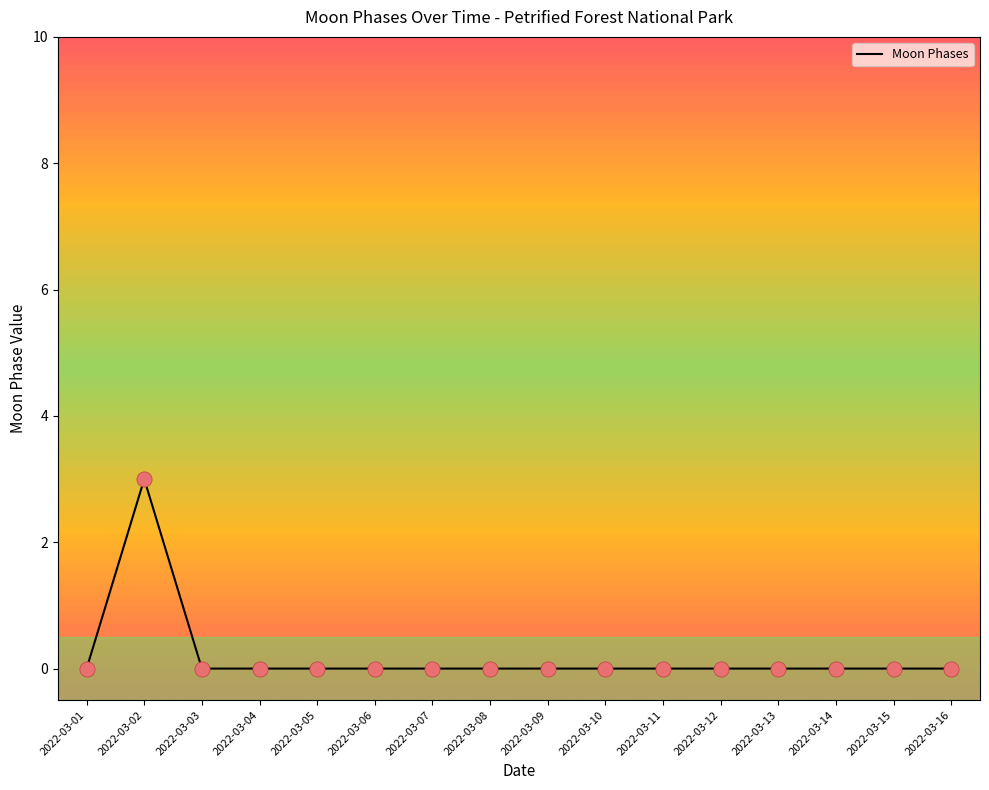

What is the change in value from 2022-03-02 to 2022-03-12?

-3